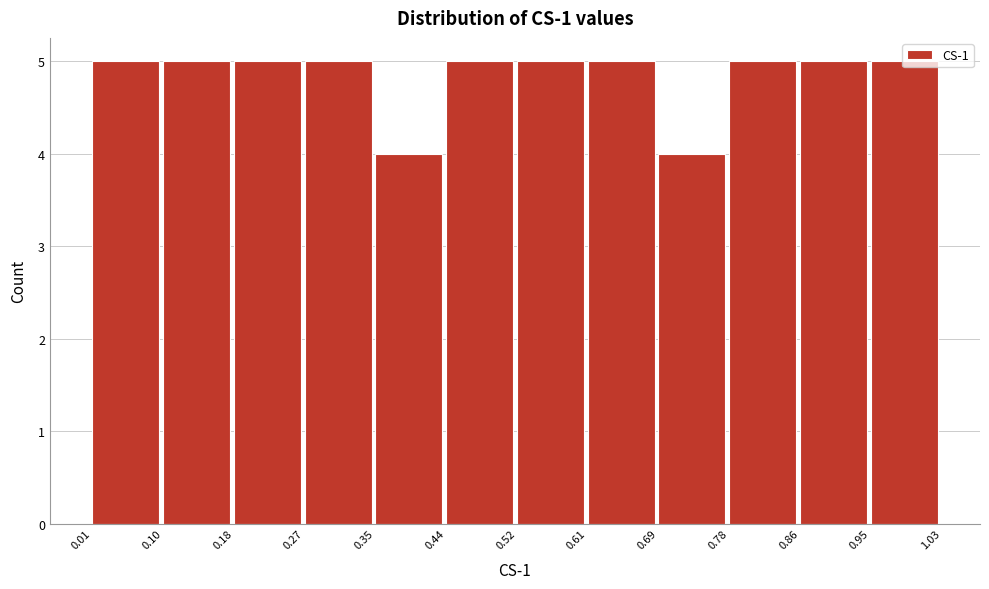

Reading left to right, list every bar in this chart as the range it spans on the x-axis followed by its height. The values are not printed on the chart, so give them approximately, as read against the axis.

0.01 to 0.10: 5
0.10 to 0.18: 5
0.18 to 0.27: 5
0.27 to 0.35: 5
0.35 to 0.44: 4
0.44 to 0.52: 5
0.52 to 0.61: 5
0.61 to 0.69: 5
0.69 to 0.78: 4
0.78 to 0.86: 5
0.86 to 0.95: 5
0.95 to 1.03: 5